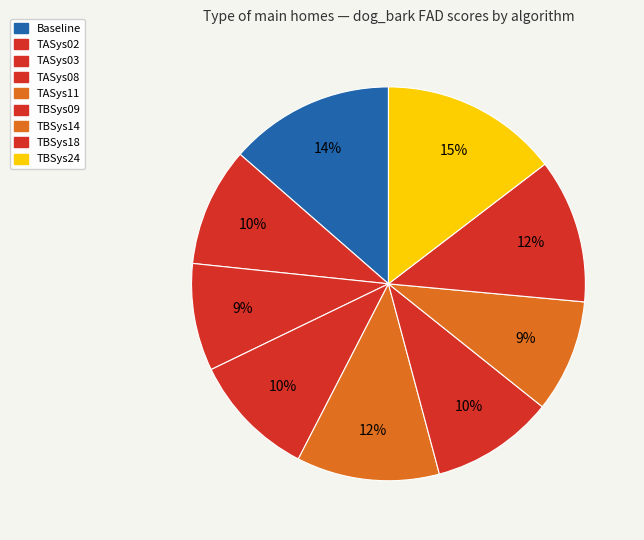

The TASys08 slice represents 23% of the pie. True or false?

False